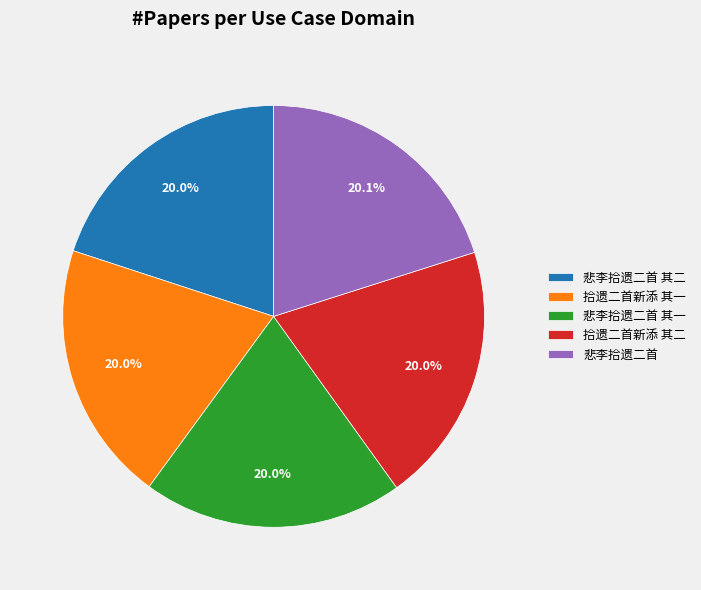

To the nearest percent, what is the average slice percentage?

20%